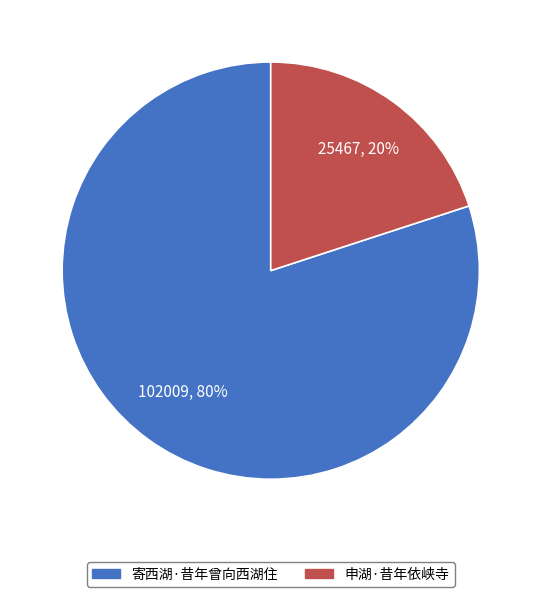

Which has a higher value, 寄西湖·昔年曾向西湖住 or 申湖·昔年依峡寺?

寄西湖·昔年曾向西湖住